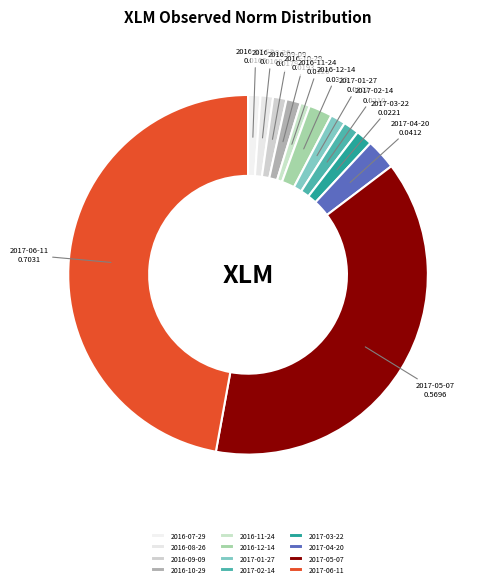

Do 2016-08-26 and 2017-04-20 together represent more than half of the pie?

No